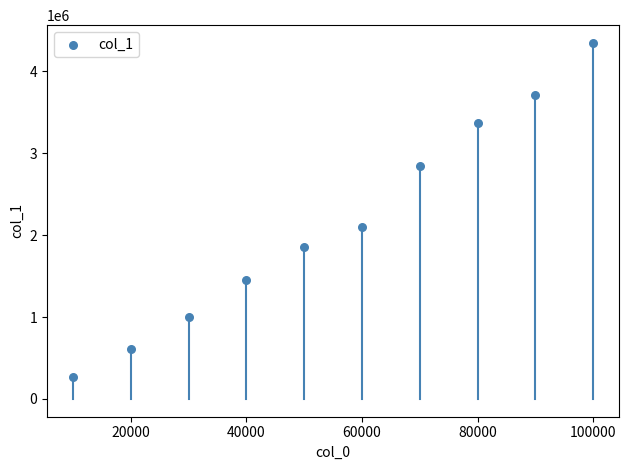

What Y value in the scatter plot is closest to 2303966?

2095657